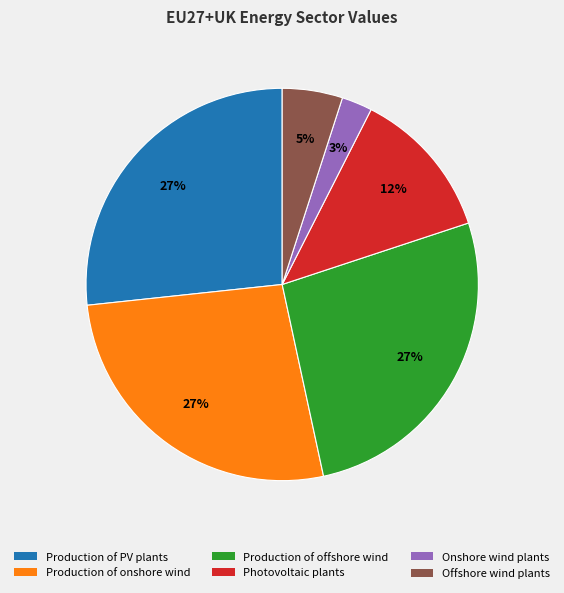

How many slices are in this pie chart?

6